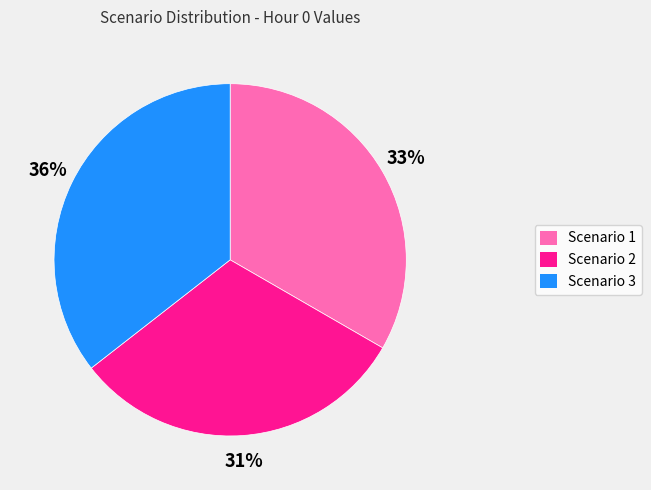

True or false: Scenario 1 accounts for 33% of the total.

True